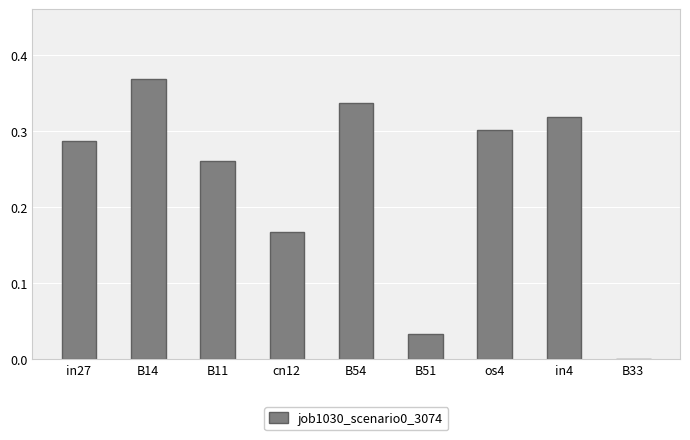

Are the bars horizontal?

No